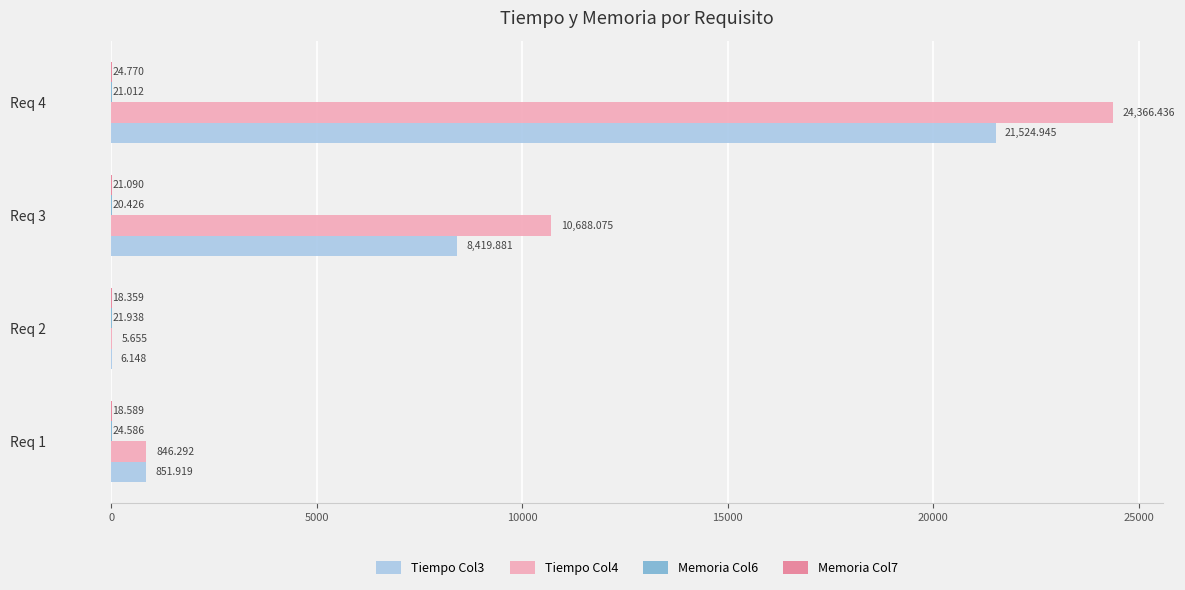

What is the value of the Tiempo Col3 bar at the 3rd from the left?

8419.9